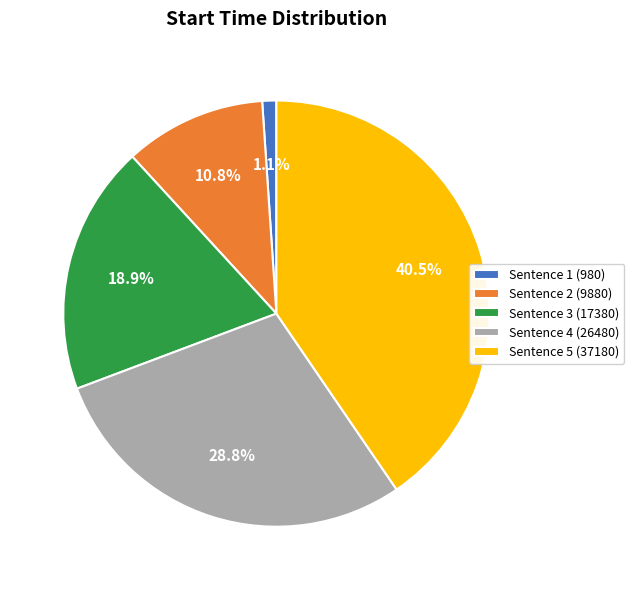

To the nearest percent, what is the difference between the largest and smallest slice percentages?

39%